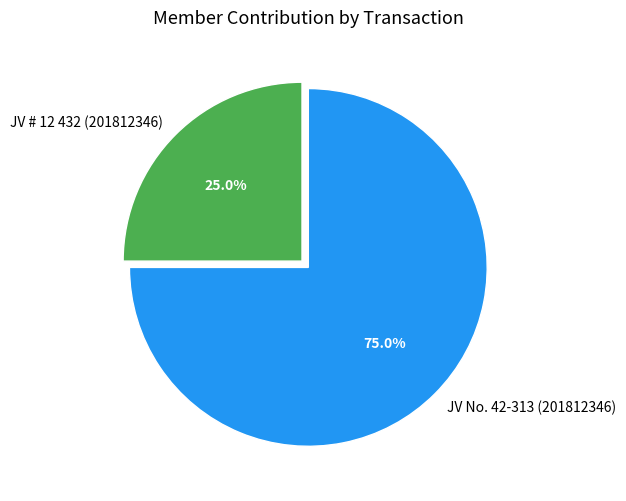

Is JV # 12 432 (201812346) the majority of the pie?

No